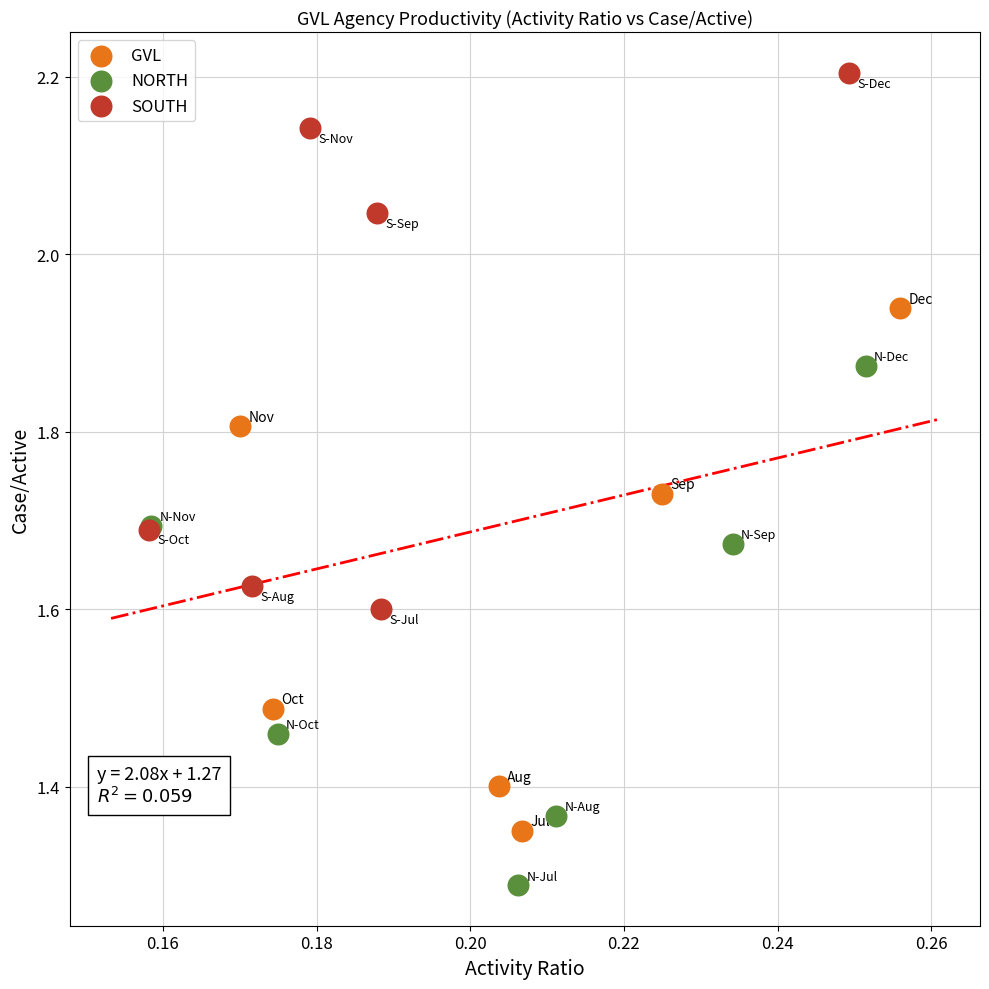

Which series reaches the minimum Y coordinate?

NORTH